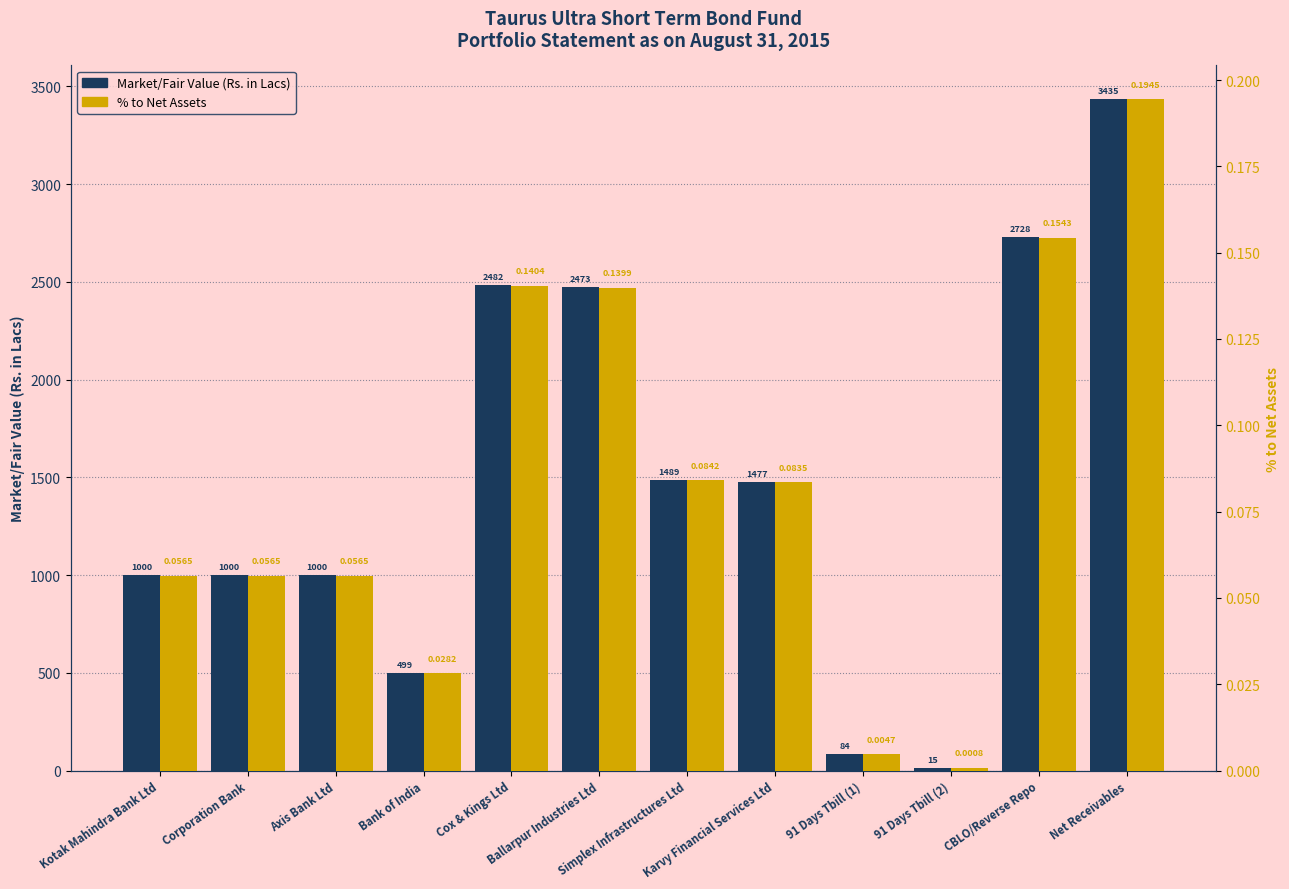

What is the difference between the highest and lowest values at Axis Bank Ltd?

999.5